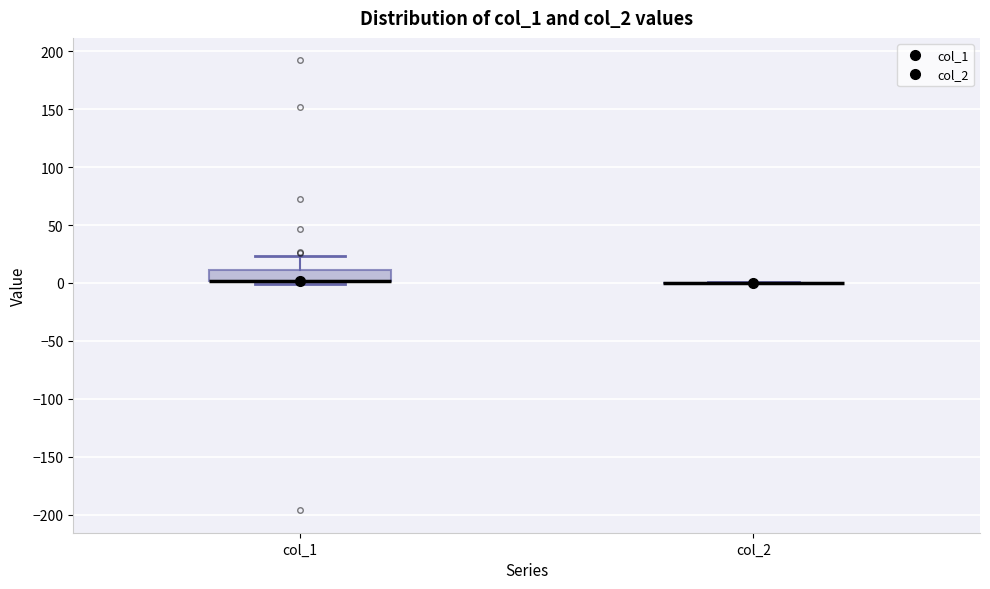

Where is the upper edge of the box for col_1 on the y-axis? The values are not printed on the chart, so give them approximately, as read against the axis.

10